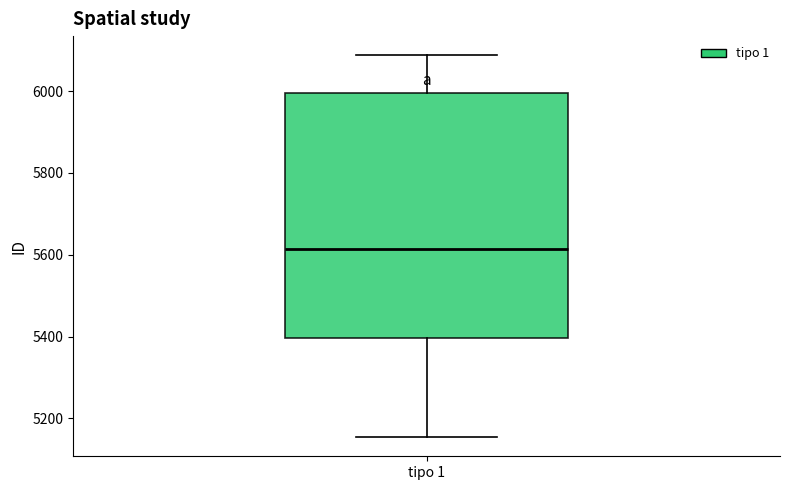

Transcribe this box plot: give where the median line is, the range the box spans, and where the two whiskers end, as read against the y-axis. The values are not printed on the chart, so give them approximately, as read against the axis.

median 5620, box 5400 to 6000, whiskers 5160 to 6080